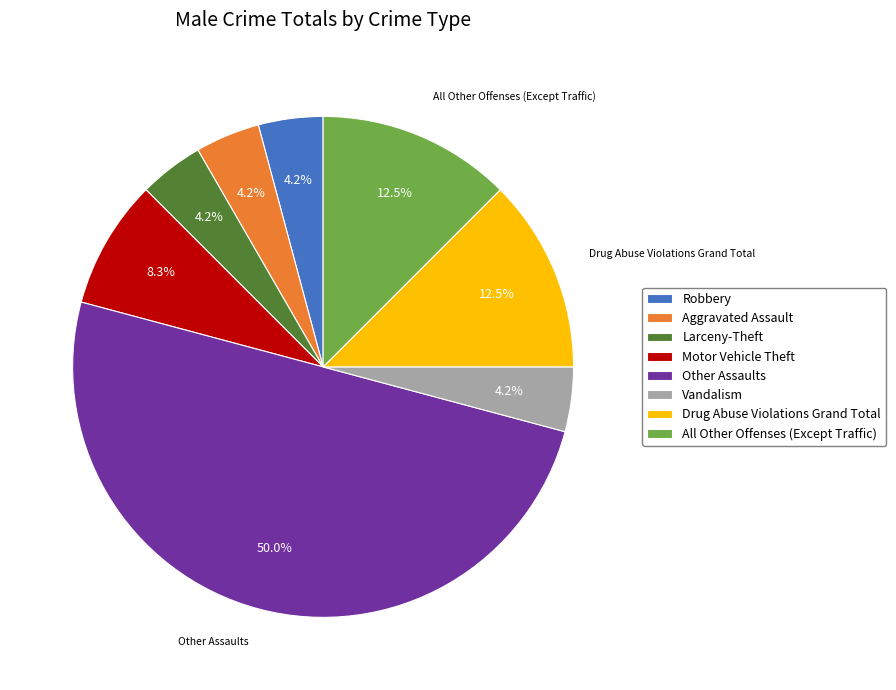

To the nearest percent, what percentage of the pie is Larceny-Theft?

4%